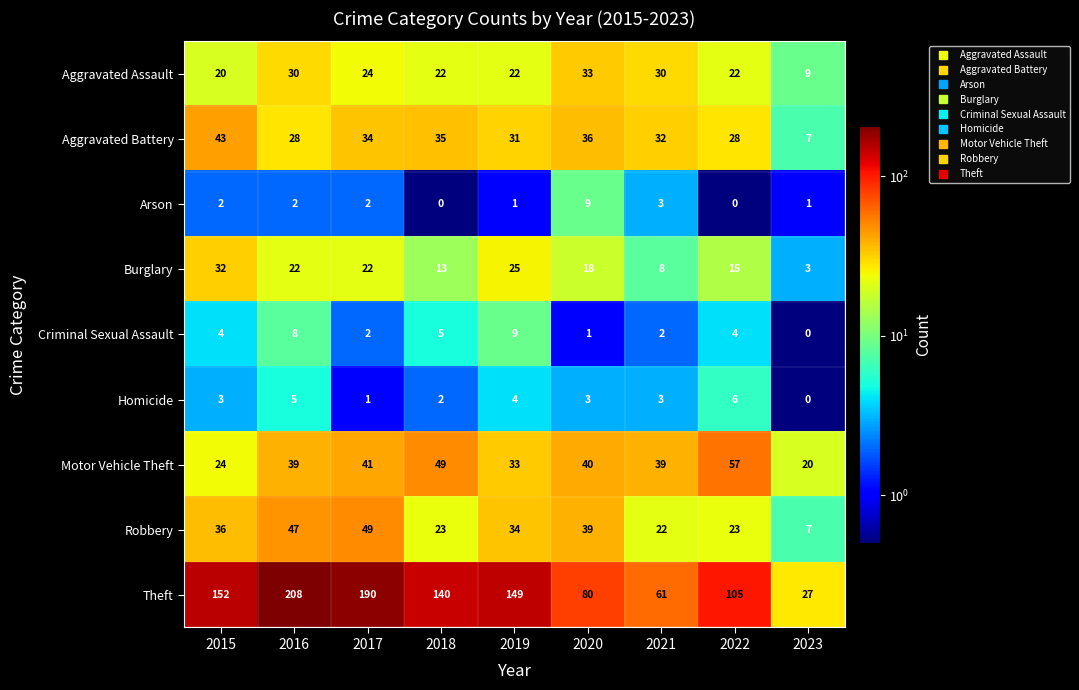

What is the spread (max minus min) of values at 2021?

59